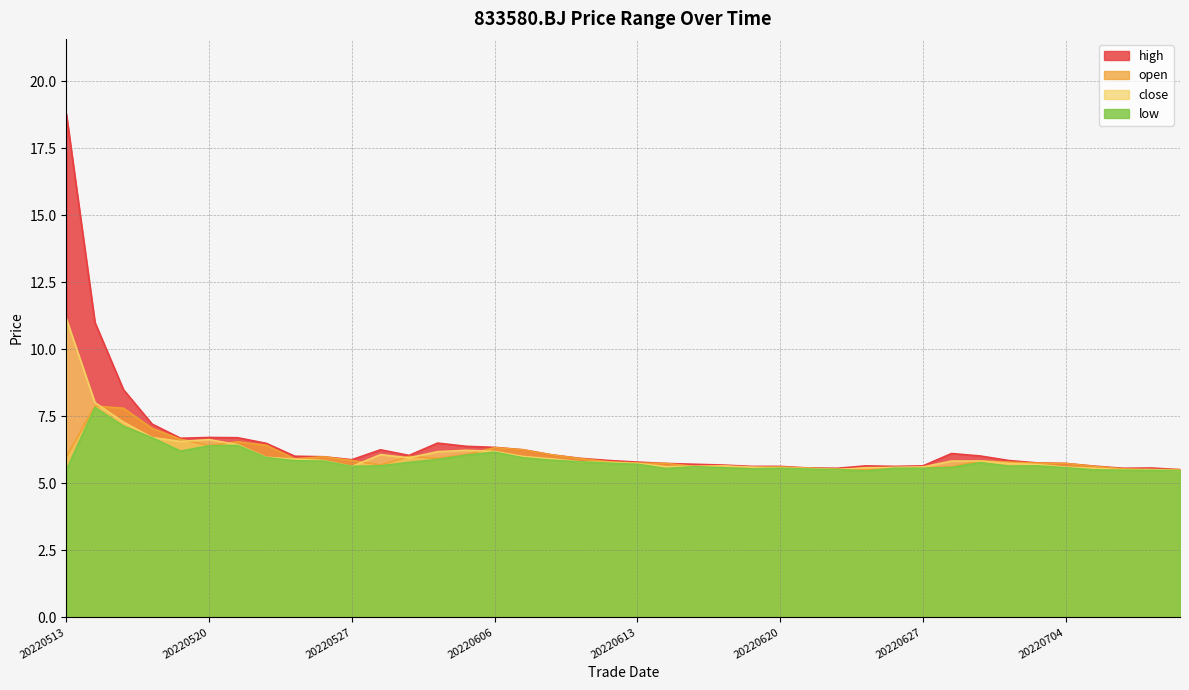

True or false: high and open cross at least once.

False